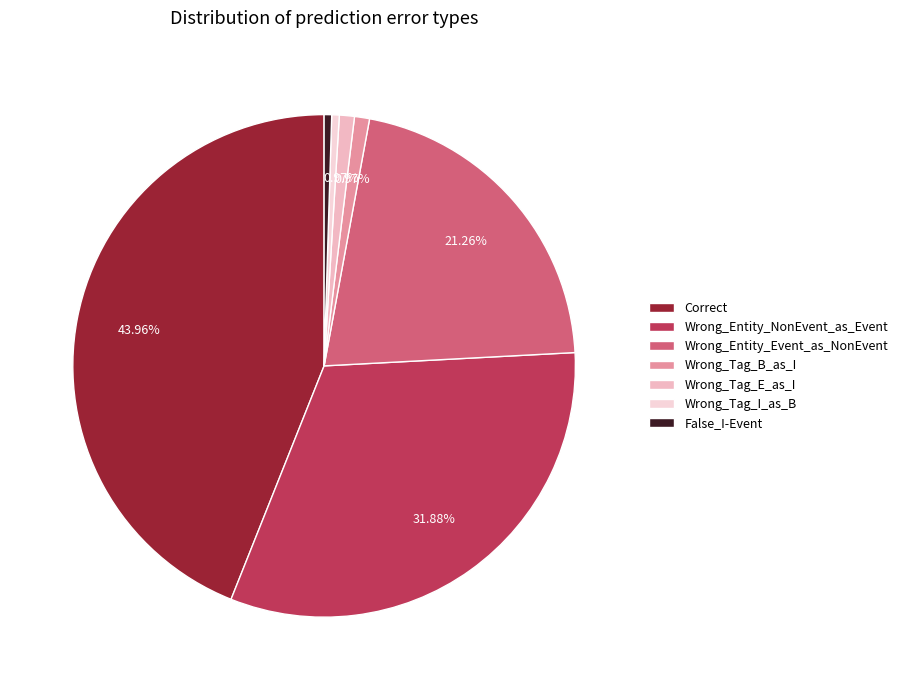

The Wrong_Tag_B_as_I slice represents 1% of the pie. True or false?

True